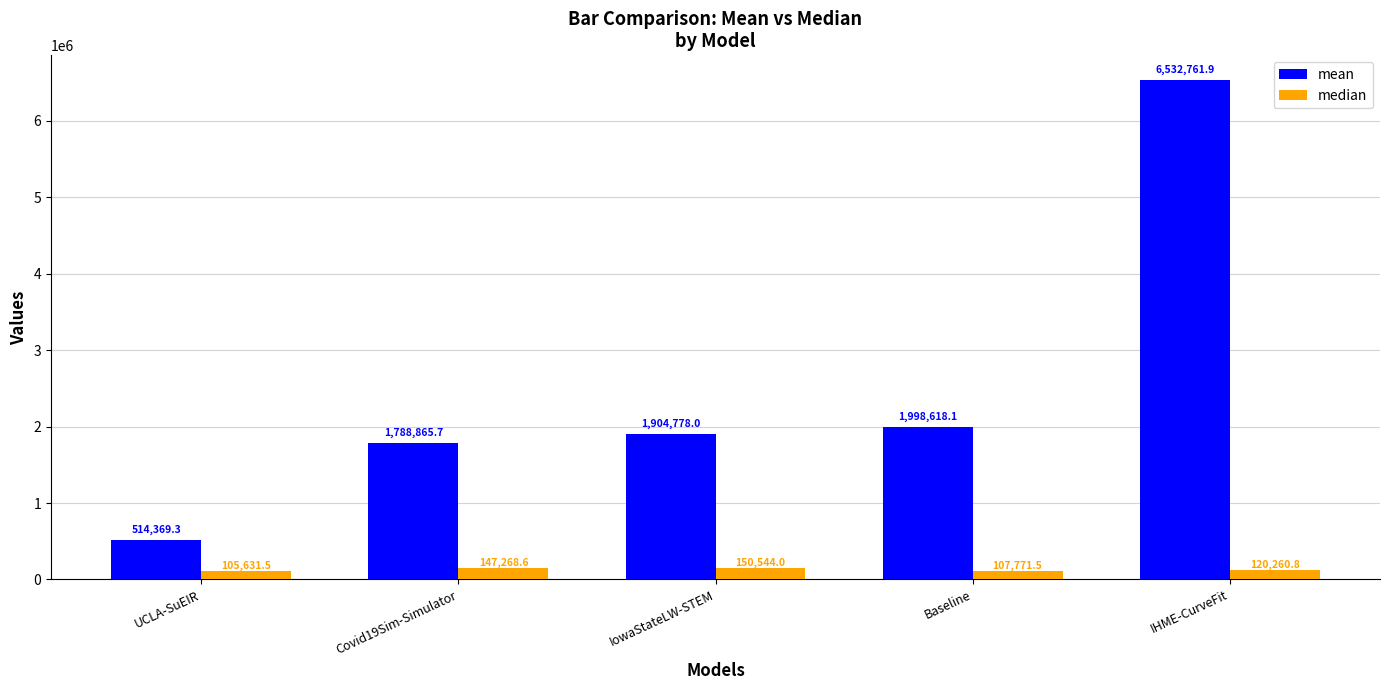

What is the average value of the mean series?

2547878.6